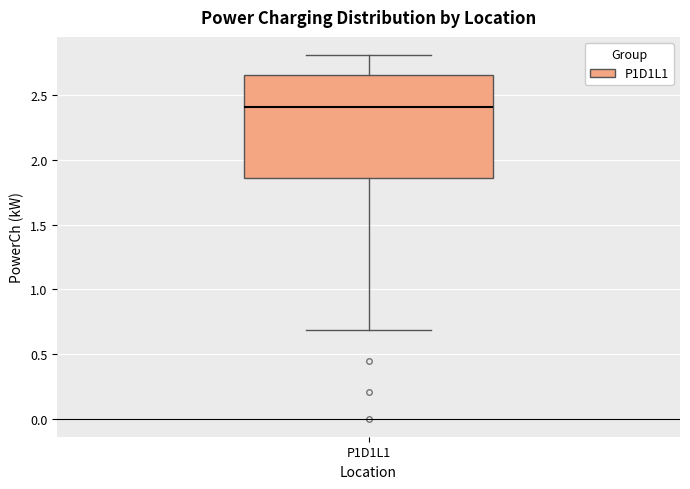

Where does the lower whisker of the box for P1D1L1 end on the y-axis? The values are not printed on the chart, so give them approximately, as read against the axis.

0.70